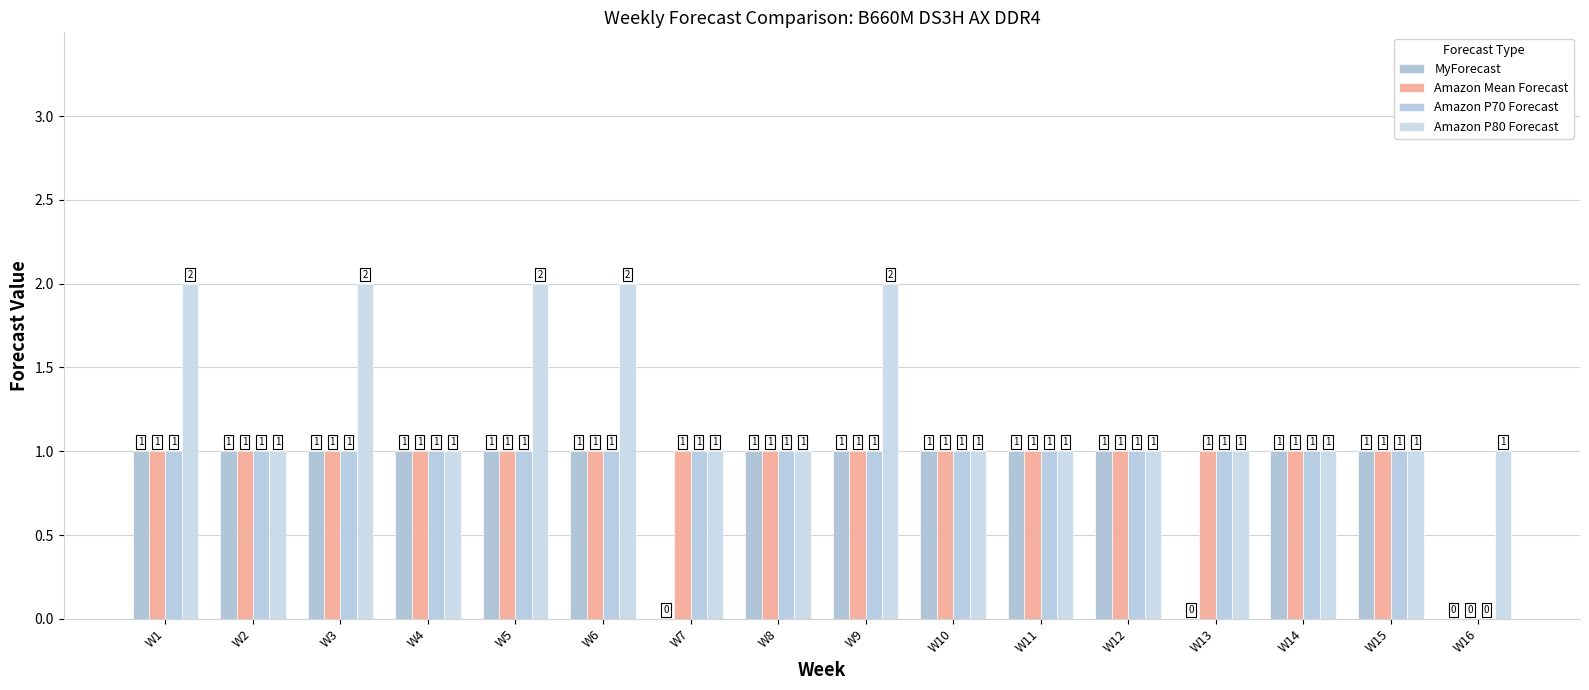

The value of MyForecast at W1 is 0. True or false?

False